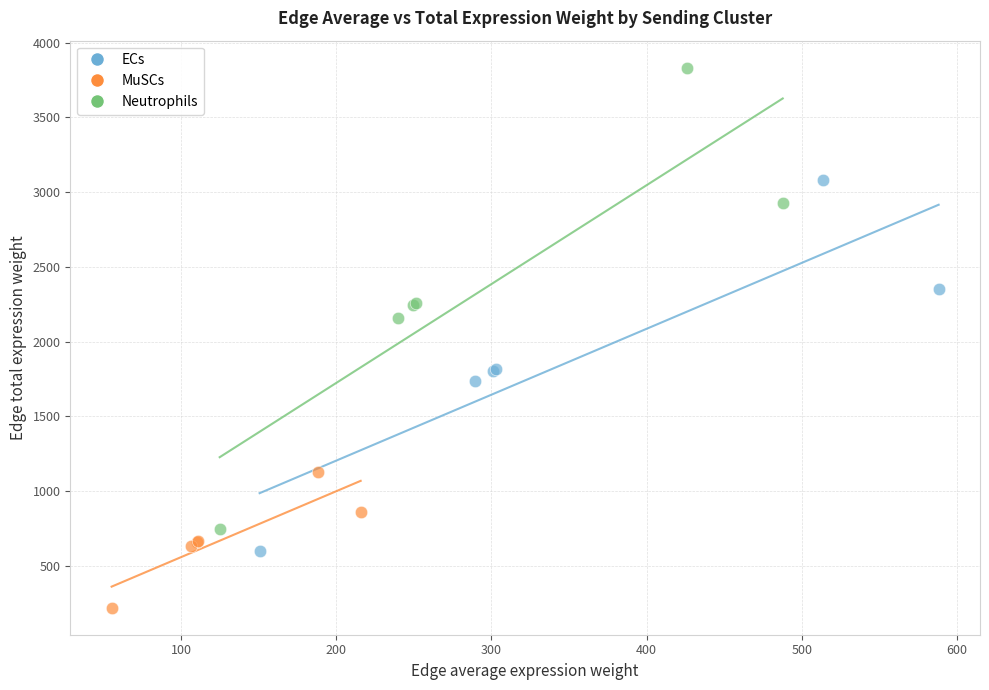

Which series has the widest spread of Y values?

Neutrophils